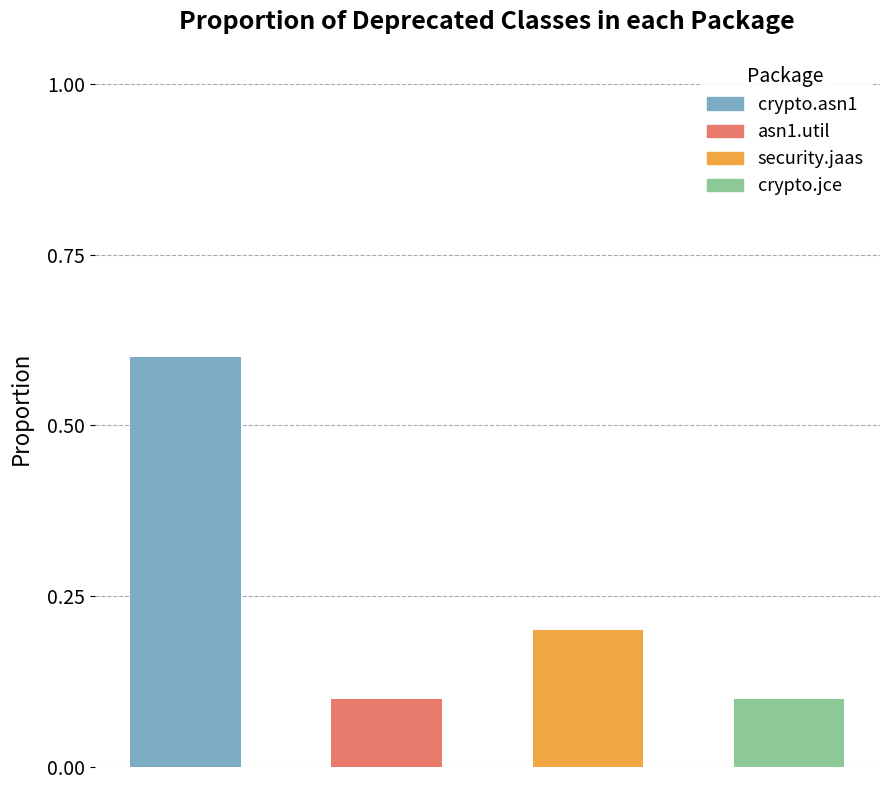

How many distinct data groups are displayed?

1